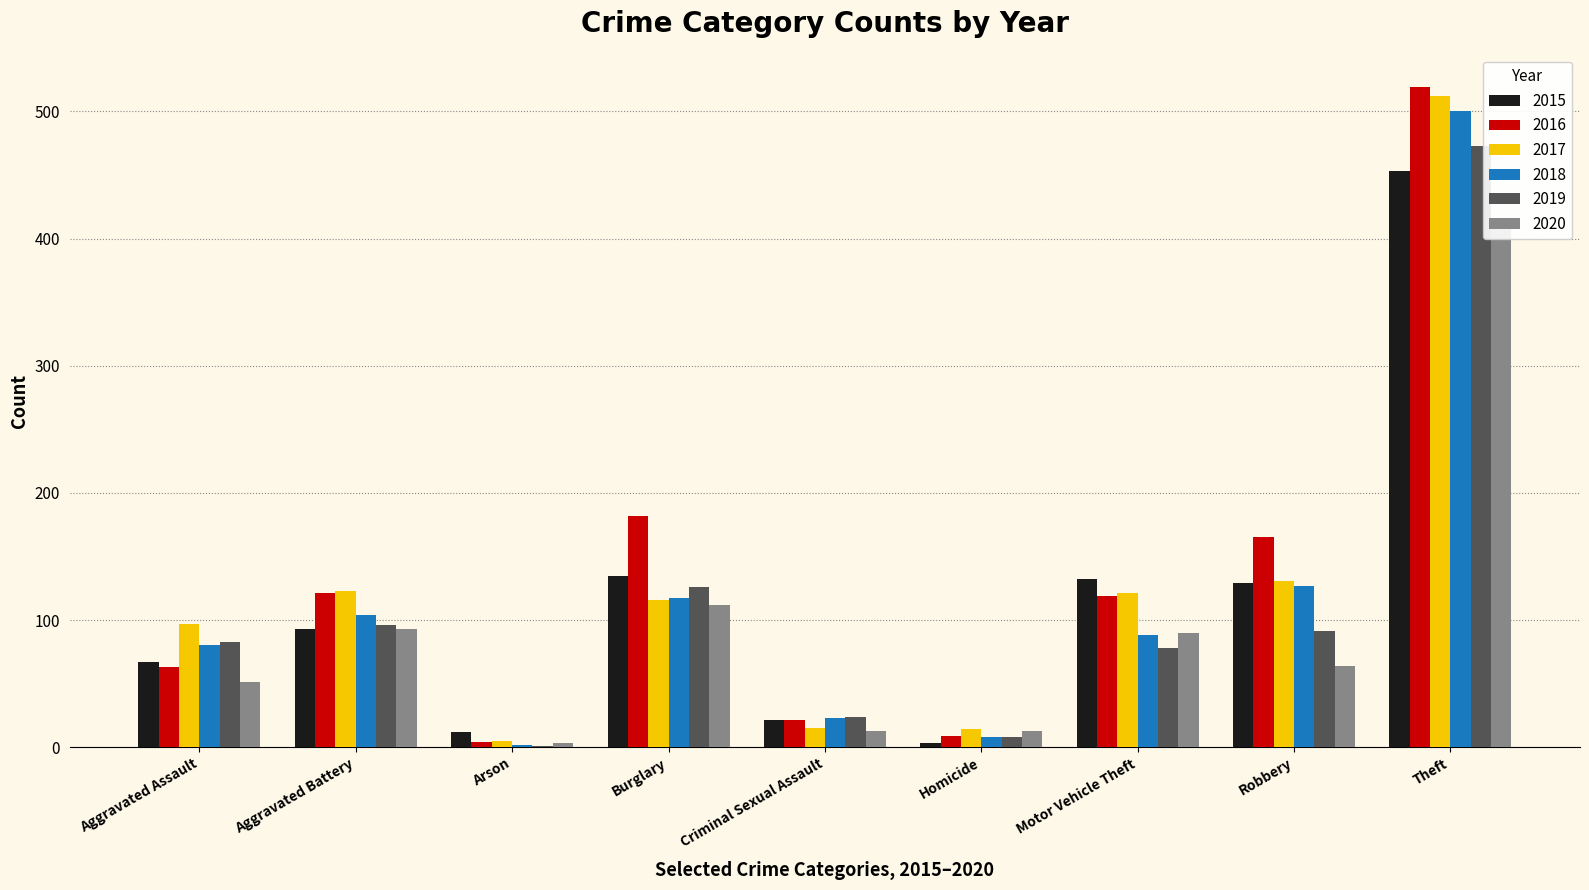

Is it true that 2017 equals 5 at Arson?

True